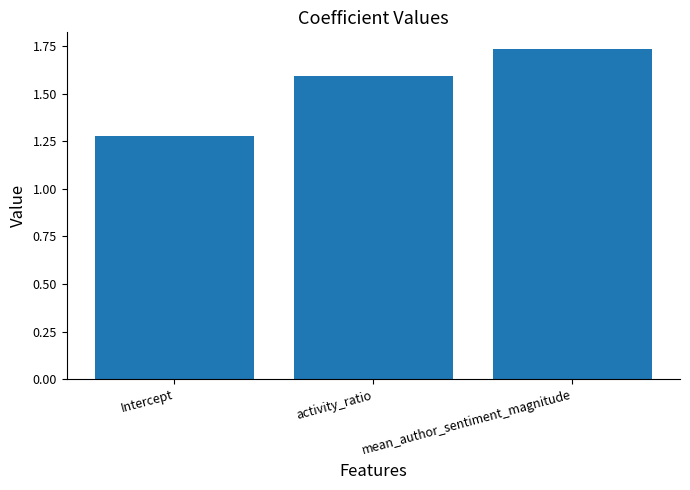

Rank the categories by value from lowest to highest.

Intercept, activity_ratio, mean_author_sentiment_magnitude